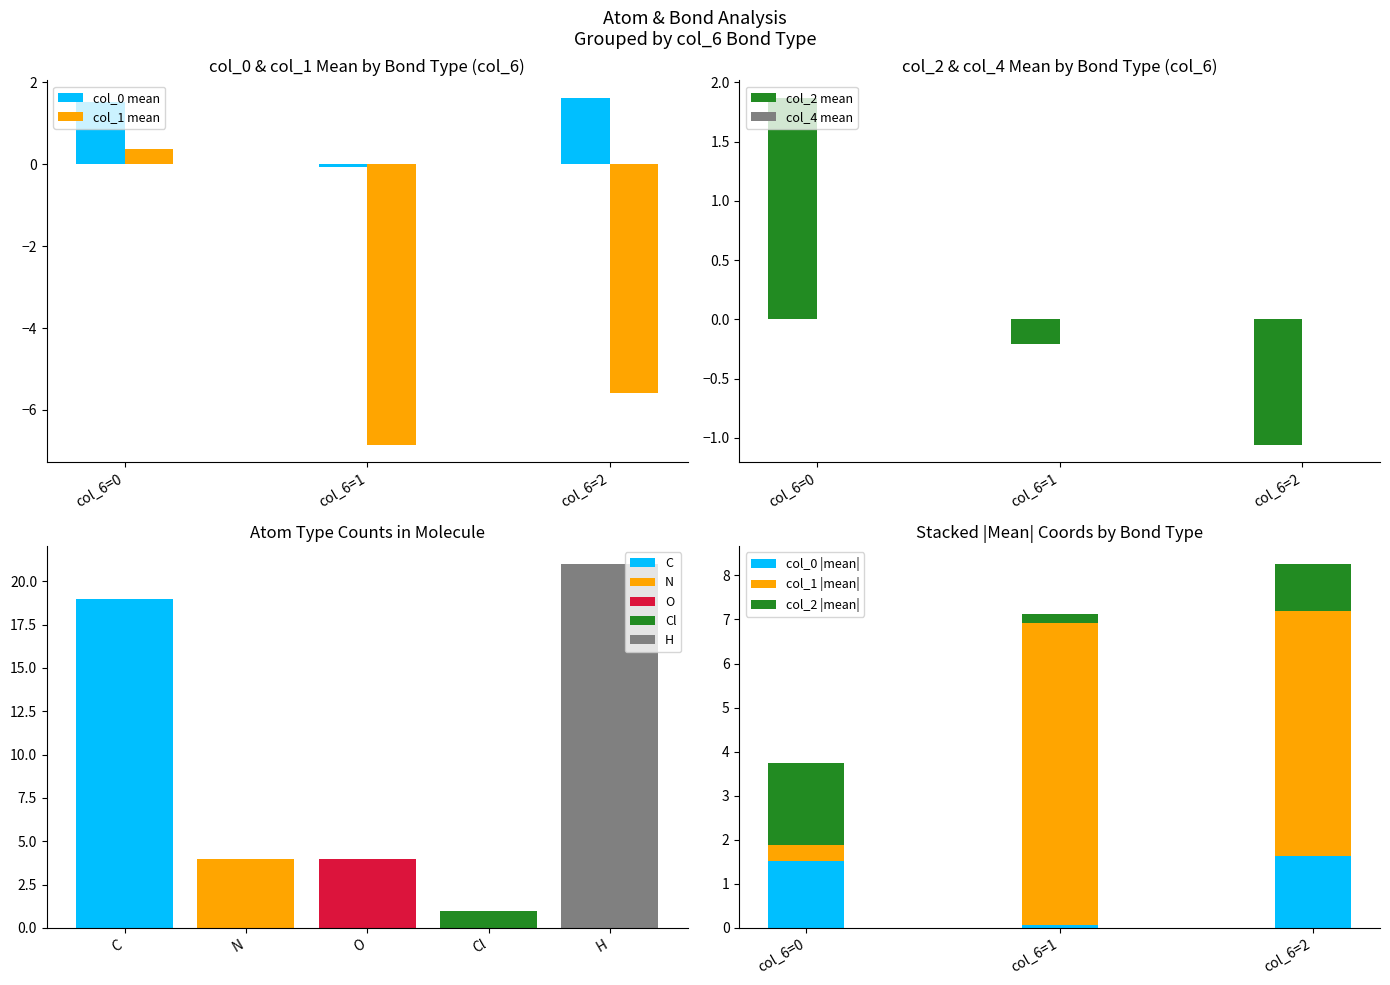

Is it true that C equals 10 at col_6=1?

False